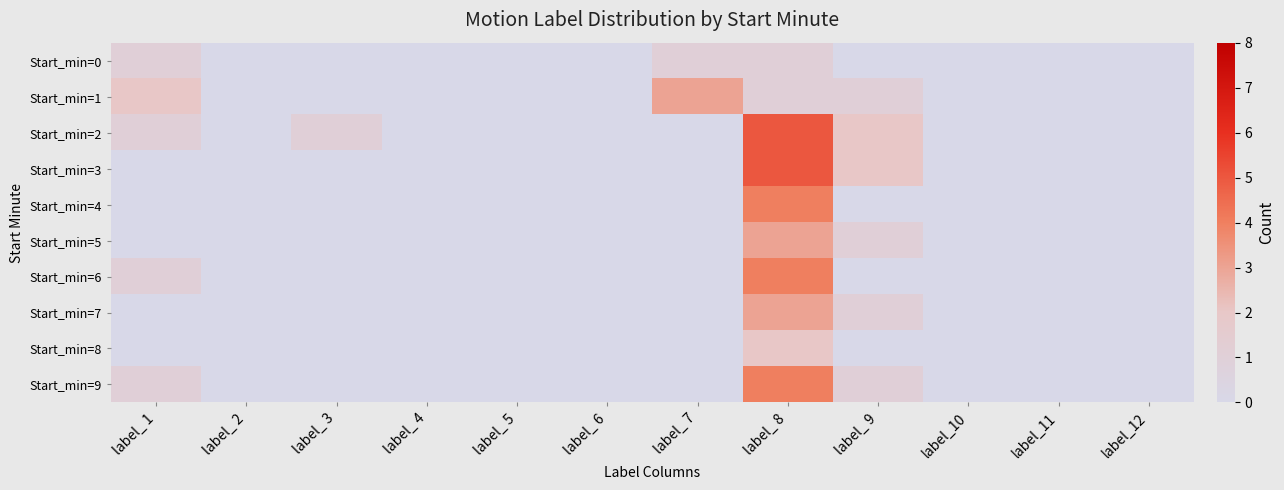

Reading right to left, list all the values displayed in this chart.

Start_min=0: label_12=0	label_11=0	label_10=0	label_ 9=0	label_ 8=1	label_ 7=1	label_ 6=0	label_ 5=0	label_ 4=0	label_ 3=0	label_ 2=0	label_ 1=1
Start_min=1: label_12=0	label_11=0	label_10=0	label_ 9=1	label_ 8=1	label_ 7=3	label_ 6=0	label_ 5=0	label_ 4=0	label_ 3=0	label_ 2=0	label_ 1=2
Start_min=2: label_12=0	label_11=0	label_10=0	label_ 9=2	label_ 8=5	label_ 7=0	label_ 6=0	label_ 5=0	label_ 4=0	label_ 3=1	label_ 2=0	label_ 1=1
Start_min=3: label_12=0	label_11=0	label_10=0	label_ 9=2	label_ 8=5	label_ 7=0	label_ 6=0	label_ 5=0	label_ 4=0	label_ 3=0	label_ 2=0	label_ 1=0
Start_min=4: label_12=0	label_11=0	label_10=0	label_ 9=0	label_ 8=4	label_ 7=0	label_ 6=0	label_ 5=0	label_ 4=0	label_ 3=0	label_ 2=0	label_ 1=0
Start_min=5: label_12=0	label_11=0	label_10=0	label_ 9=1	label_ 8=3	label_ 7=0	label_ 6=0	label_ 5=0	label_ 4=0	label_ 3=0	label_ 2=0	label_ 1=0
Start_min=6: label_12=0	label_11=0	label_10=0	label_ 9=0	label_ 8=4	label_ 7=0	label_ 6=0	label_ 5=0	label_ 4=0	label_ 3=0	label_ 2=0	label_ 1=1
Start_min=7: label_12=0	label_11=0	label_10=0	label_ 9=1	label_ 8=3	label_ 7=0	label_ 6=0	label_ 5=0	label_ 4=0	label_ 3=0	label_ 2=0	label_ 1=0
Start_min=8: label_12=0	label_11=0	label_10=0	label_ 9=0	label_ 8=2	label_ 7=0	label_ 6=0	label_ 5=0	label_ 4=0	label_ 3=0	label_ 2=0	label_ 1=0
Start_min=9: label_12=0	label_11=0	label_10=0	label_ 9=1	label_ 8=4	label_ 7=0	label_ 6=0	label_ 5=0	label_ 4=0	label_ 3=0	label_ 2=0	label_ 1=1